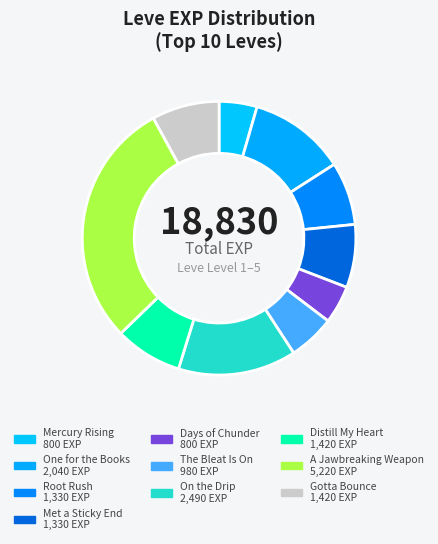

How many segments does this pie chart have?

10